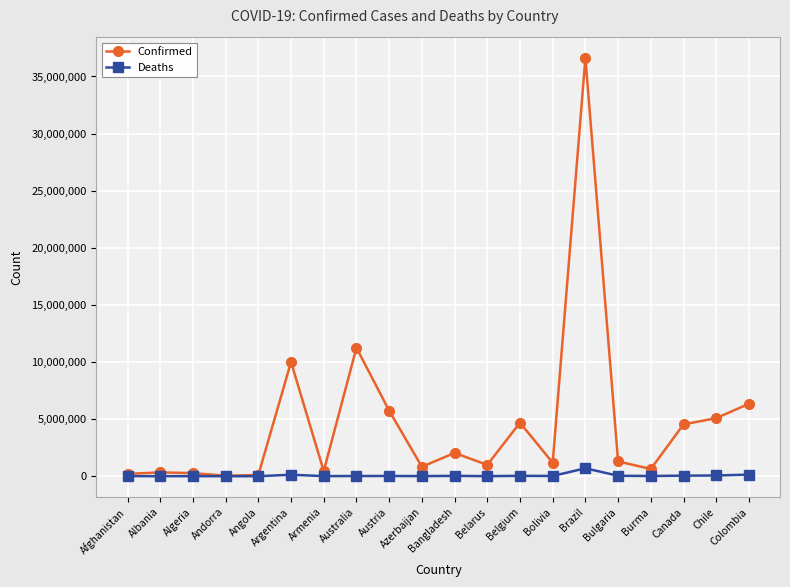

The value of Confirmed at Bolivia is 1178500. True or false?

True